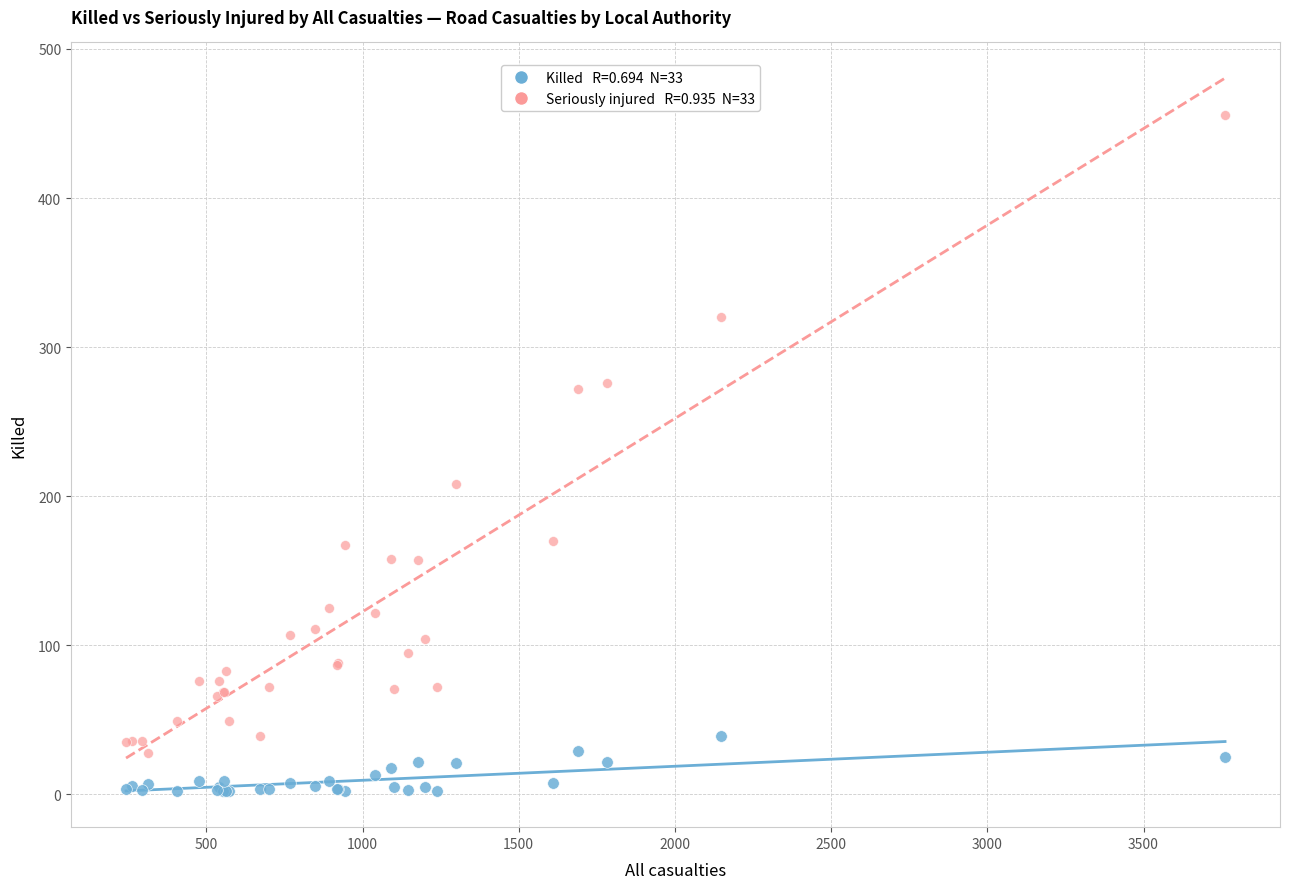

Across all series, what Y value is closest to 229?

208